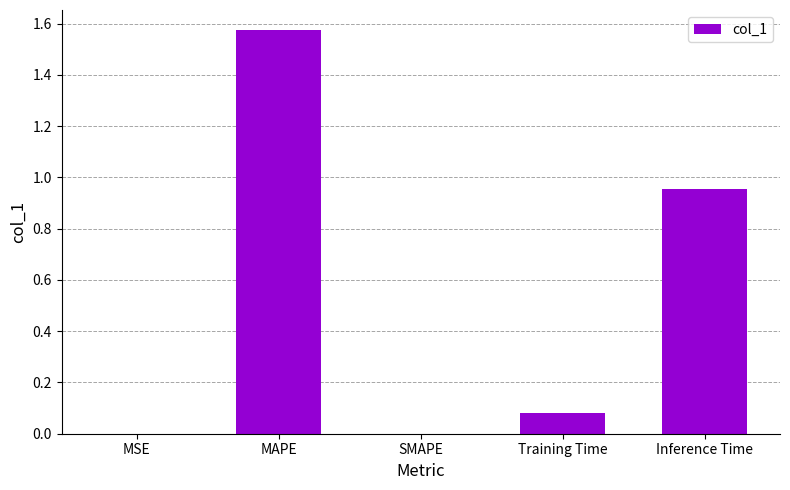

The value at SMAPE is 0.0. True or false?

True